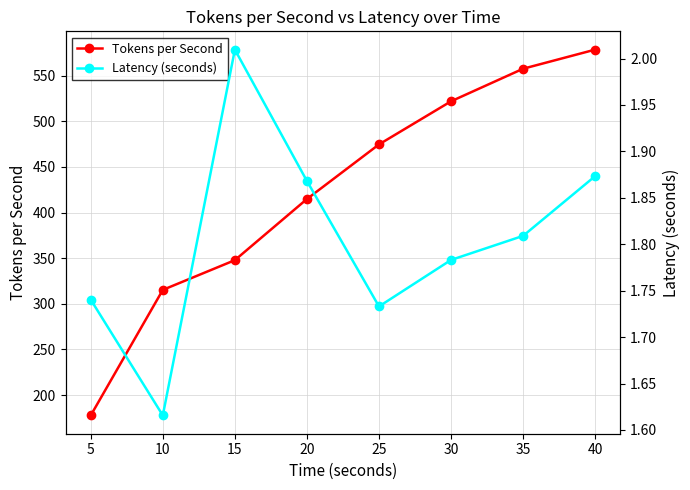

What is the approximate value of Tokens per Second at 10?

315.3